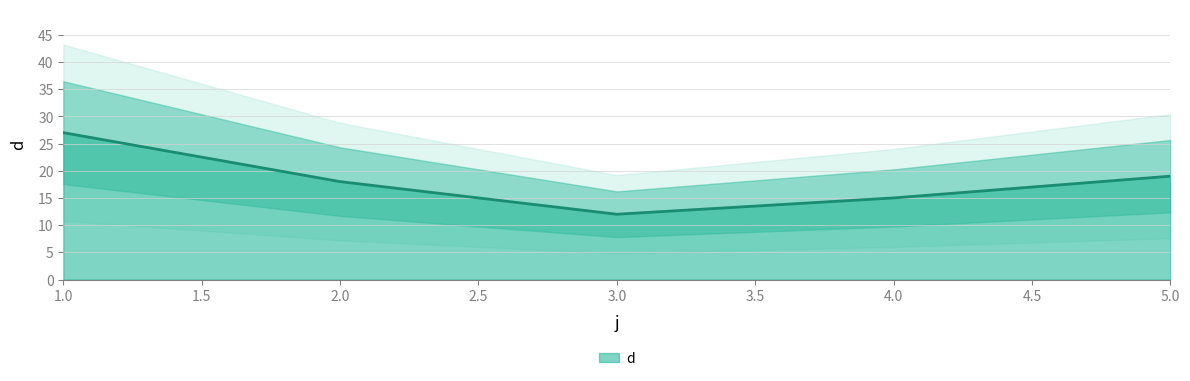

Reading left to right, list all the values displayed in this chart.

1=27	2=18	3=12	4=15	5=19